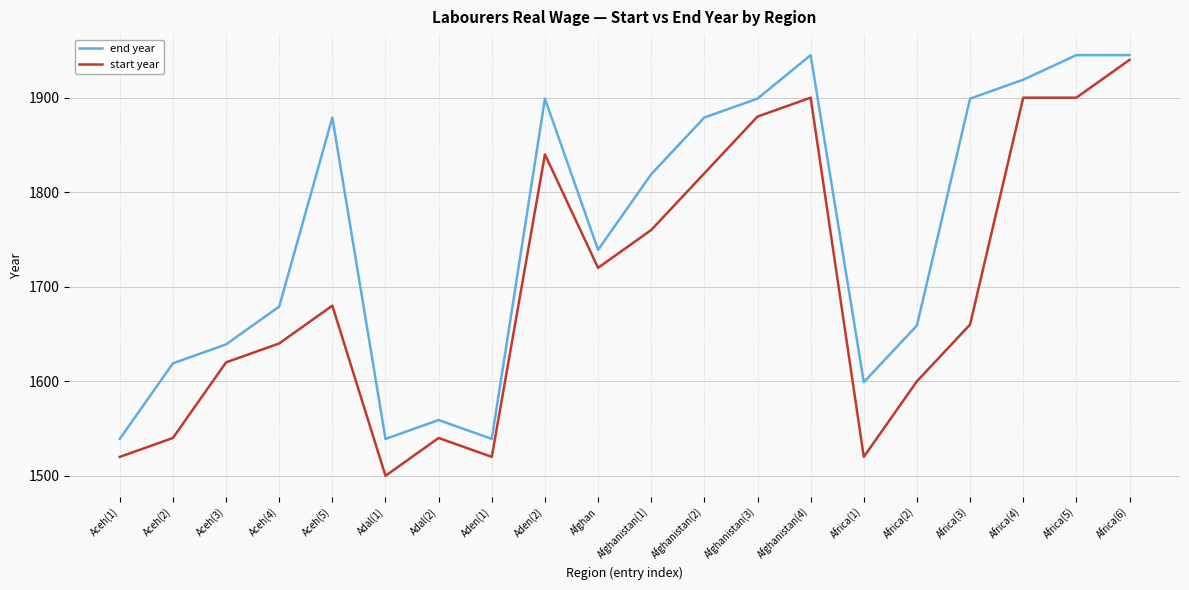

At which category is the sum across all series the highest?

Africa(6)